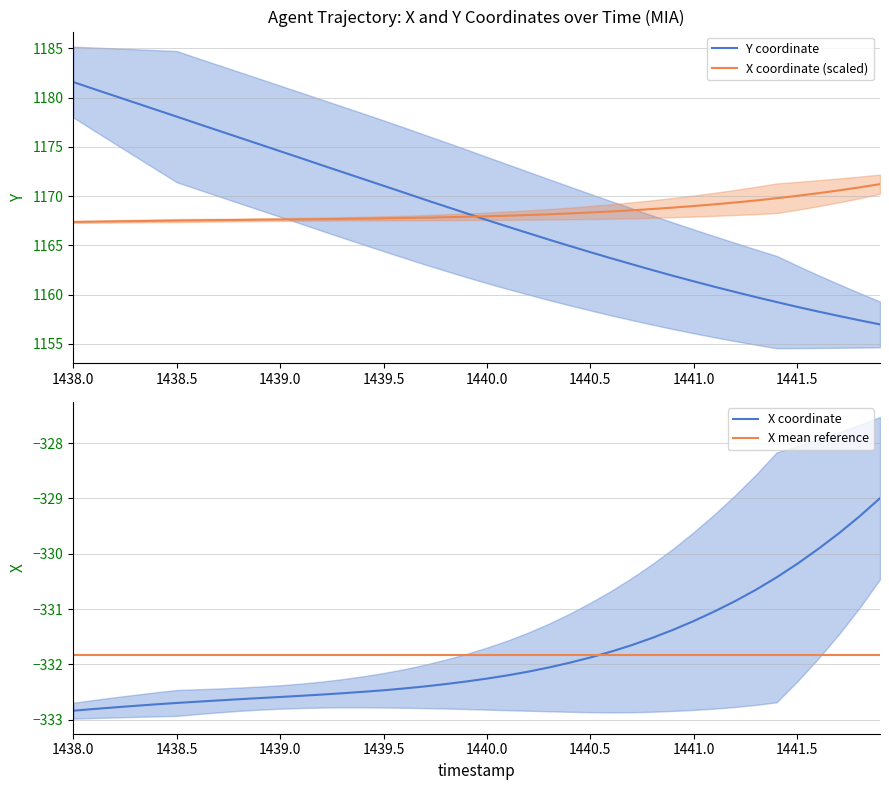

The X coordinate (scaled) series shows 1169.0 at 1441.0. True or false?

True